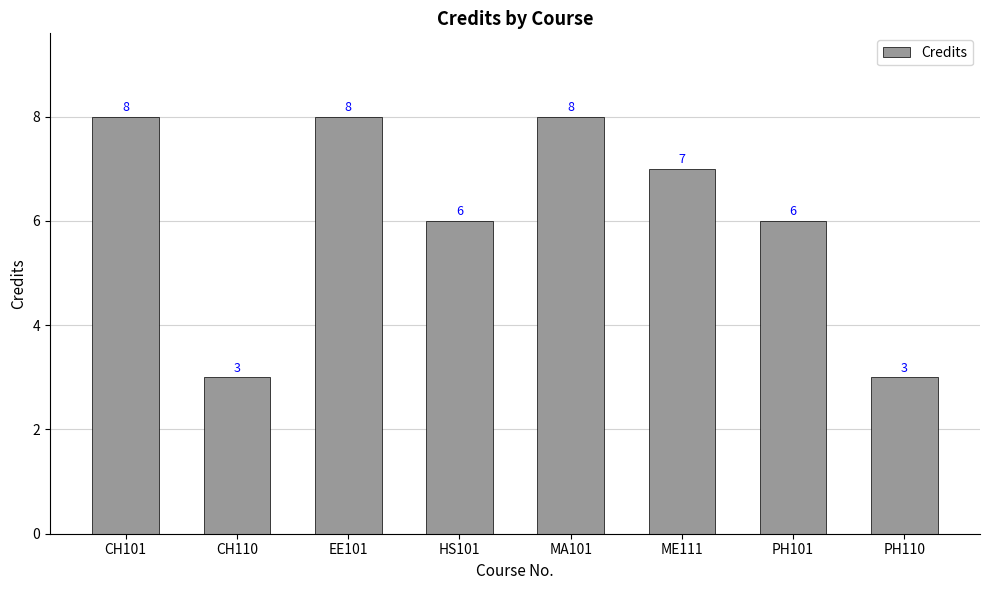

What is the maximum value shown in the chart?

8